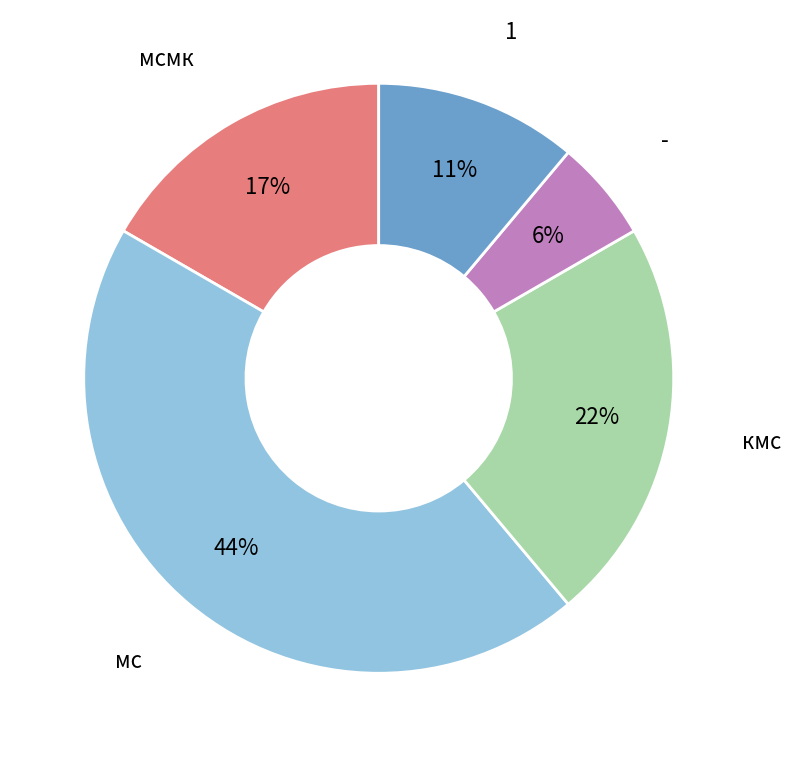

How many slices are in this pie chart?

5